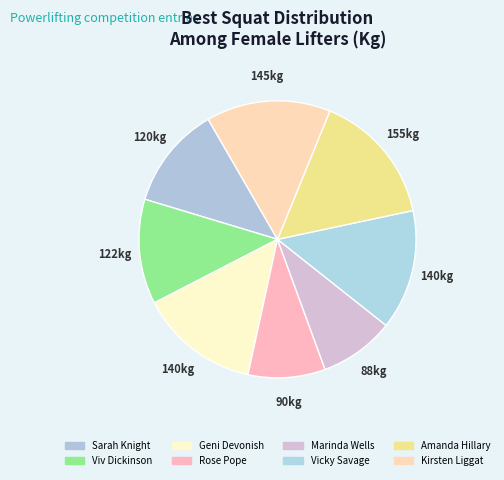

Count the number of slices in the pie.

8